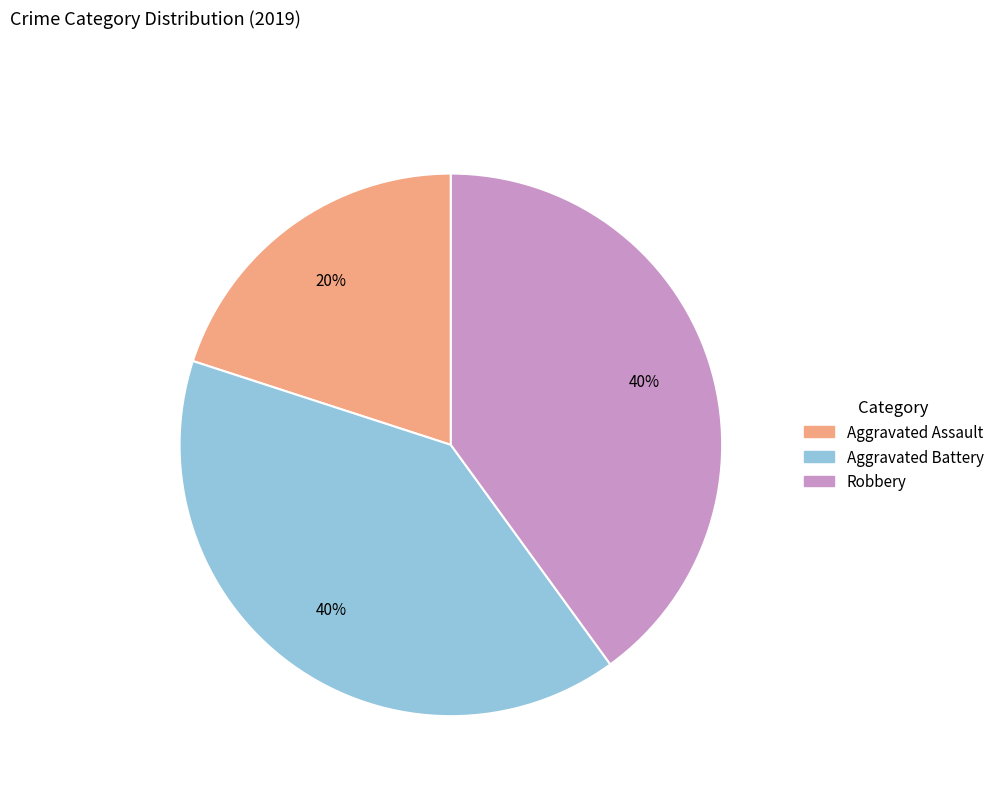

Does Aggravated Battery account for over 50% of the chart?

No